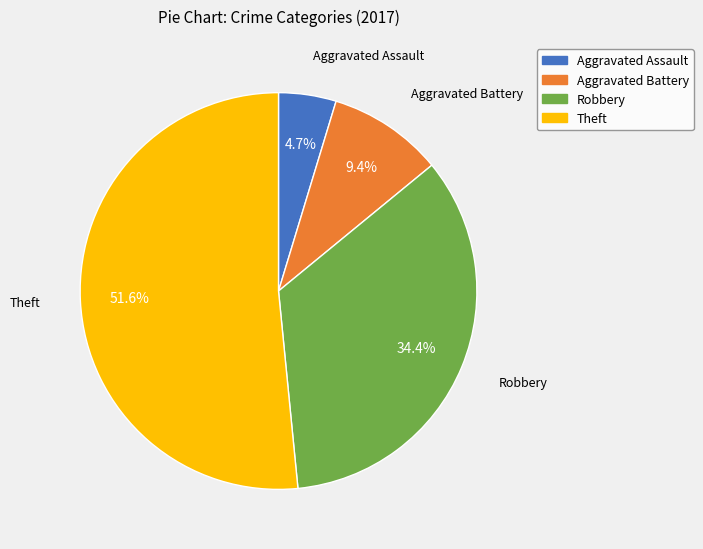

Which category has the biggest portion of the pie?

Theft